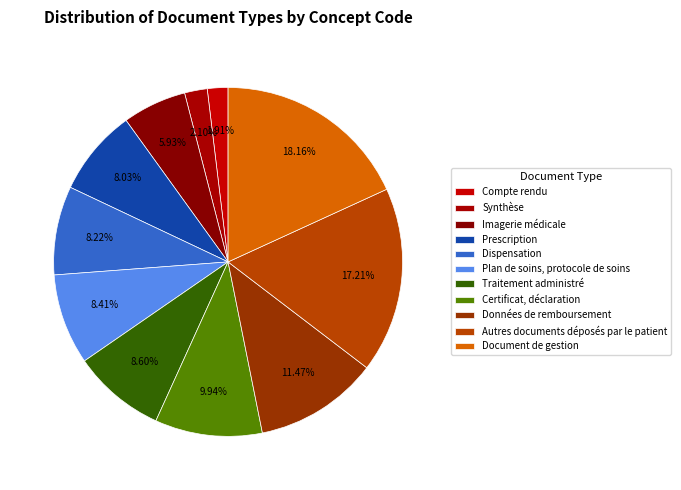

To the nearest percent, what is the difference between the largest and smallest slice percentages?

16%